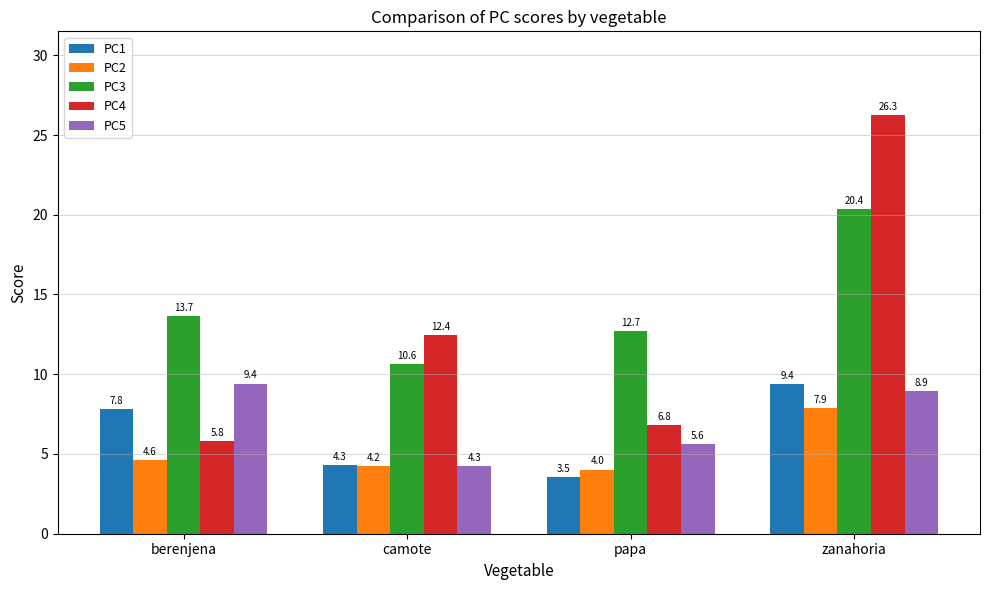

How many categories are shown in the chart?

4